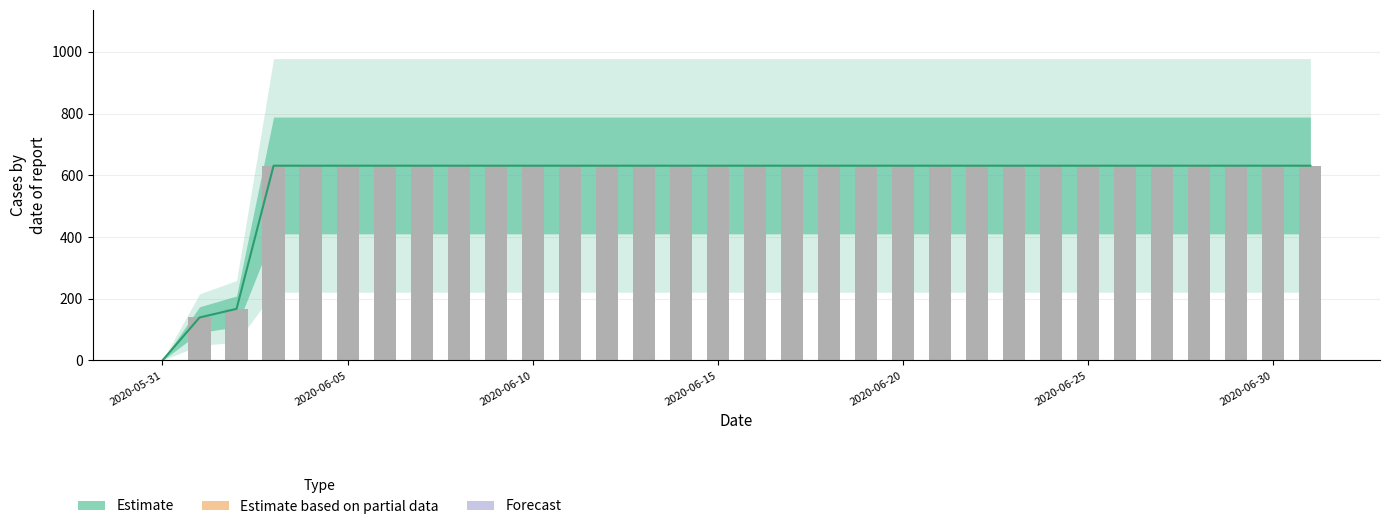

At which category is the sum across all series the highest?

2020-06-15